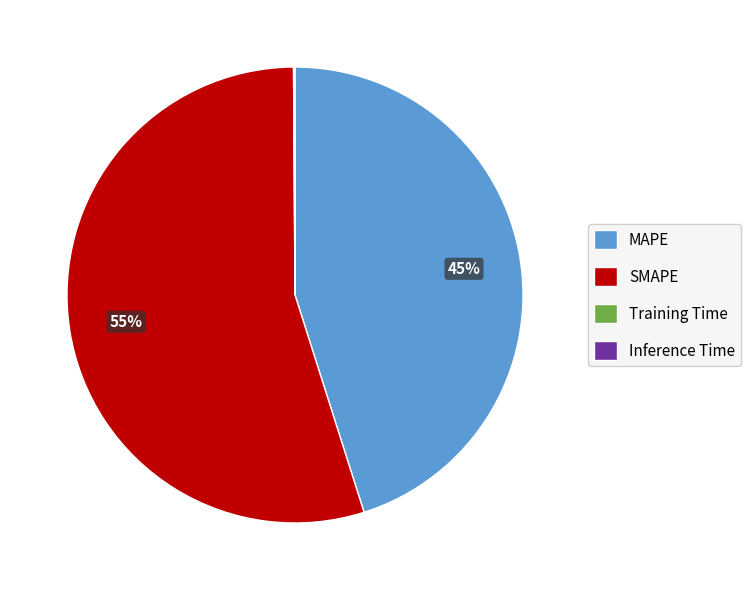

Is there a majority slice in this chart?

Yes